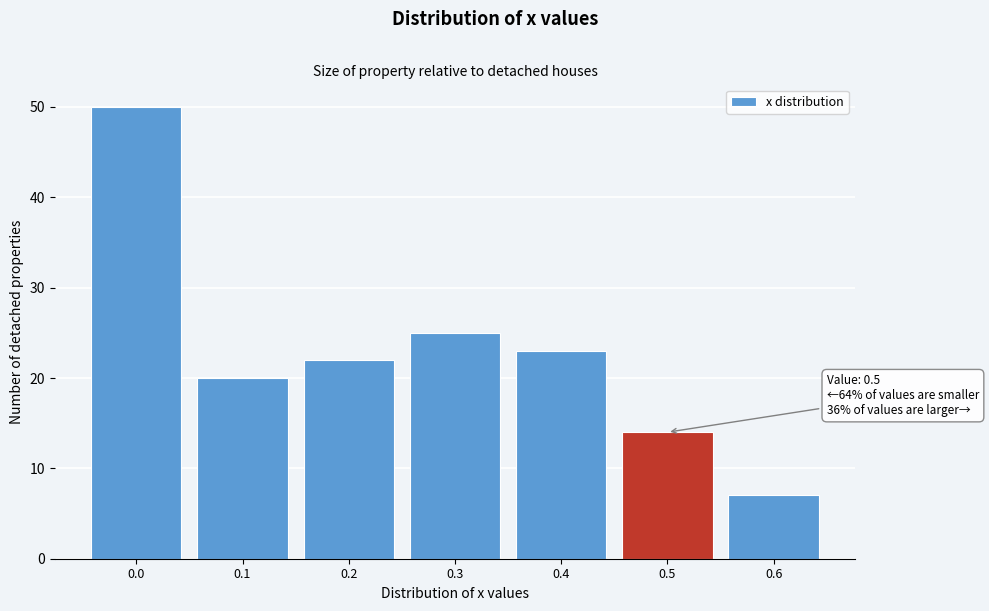

Reading left to right, transcribe all the data shown in this chart.

50	20	22	25	23	14	7